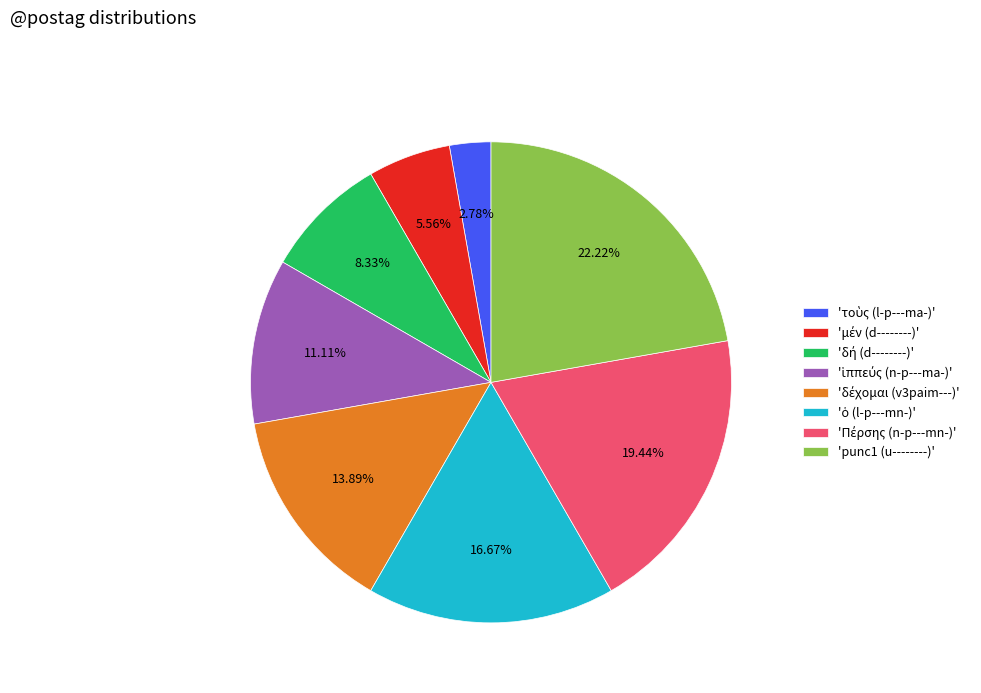

To the nearest percent, what is the average slice percentage?

12%